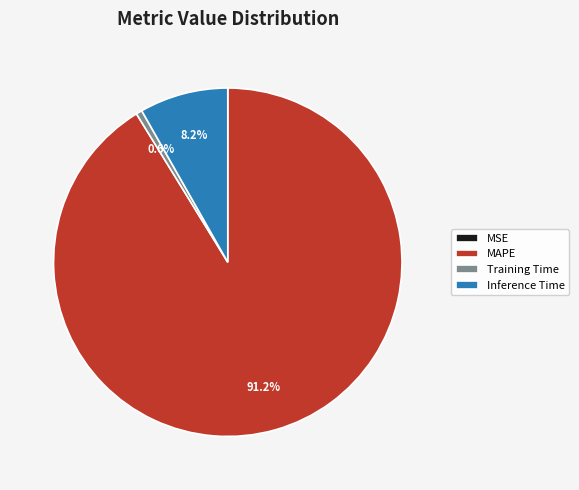

Is it true that Training Time is 1% of the pie?

True